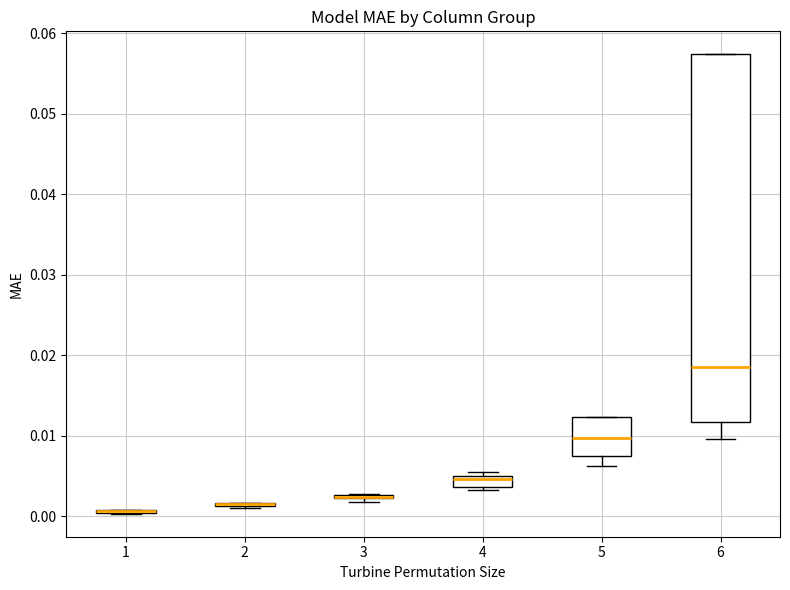

Comparing the boxes themselves (not the whiskers), which one is the tallest?

6